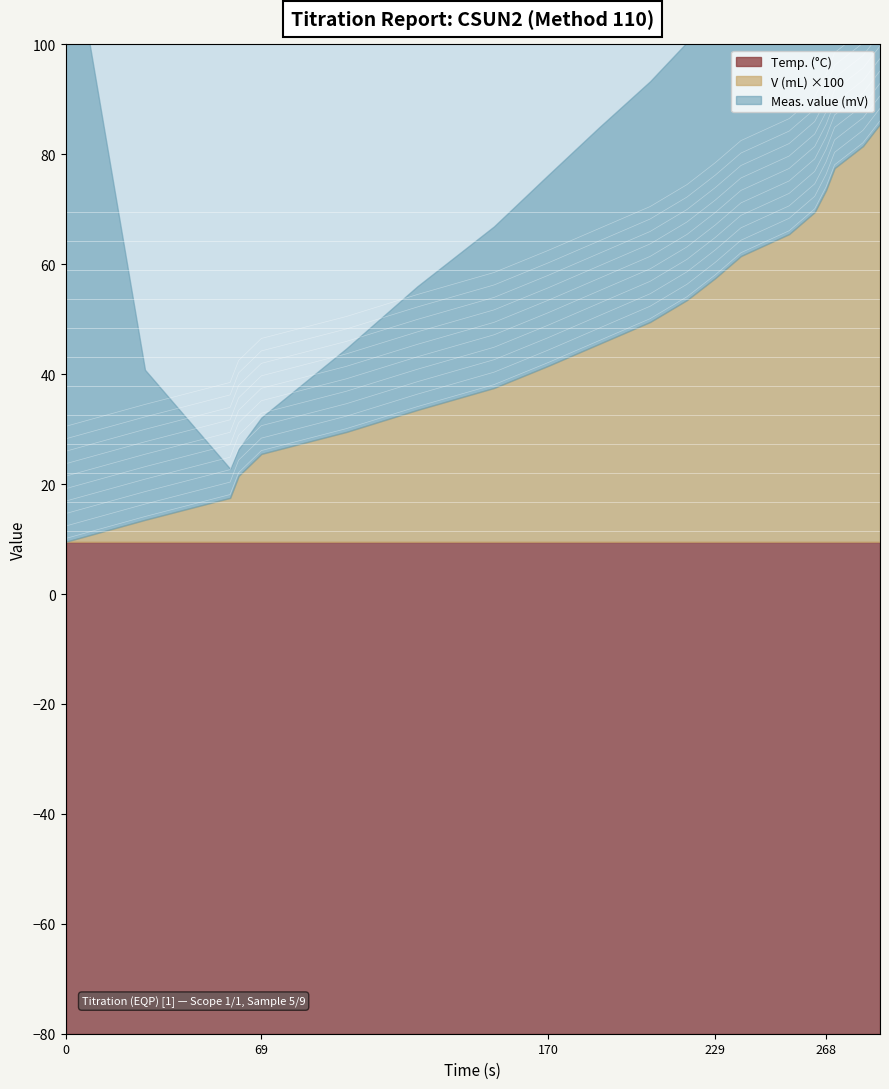

How many positive values does the V (mL) series have?

19